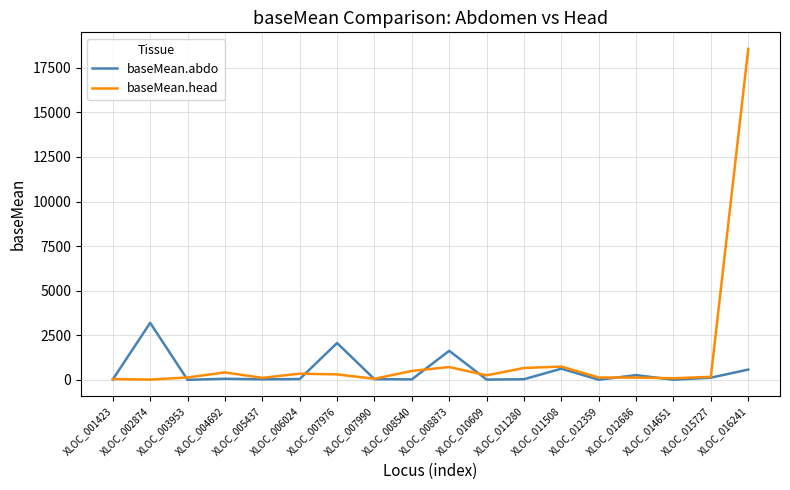

Which series ends up on top after the final intersection of baseMean.abdo and baseMean.head?

baseMean.head